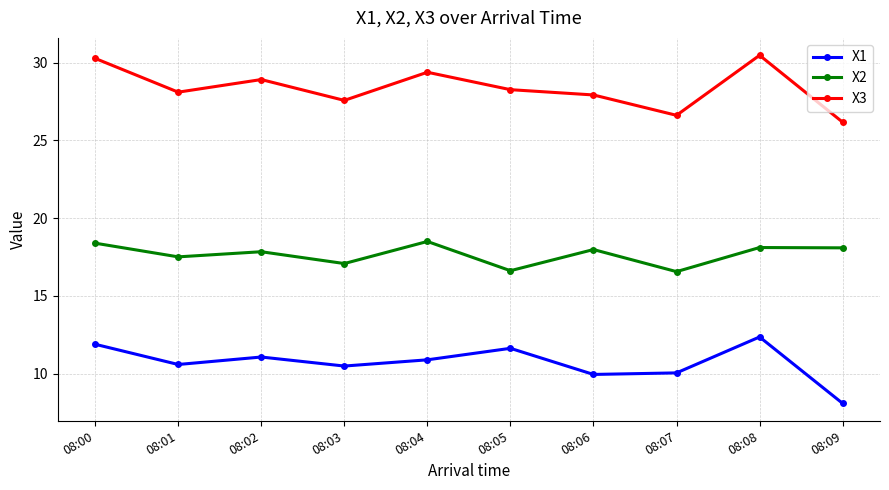

The X1 series shows 18.4 at 08:05. True or false?

False